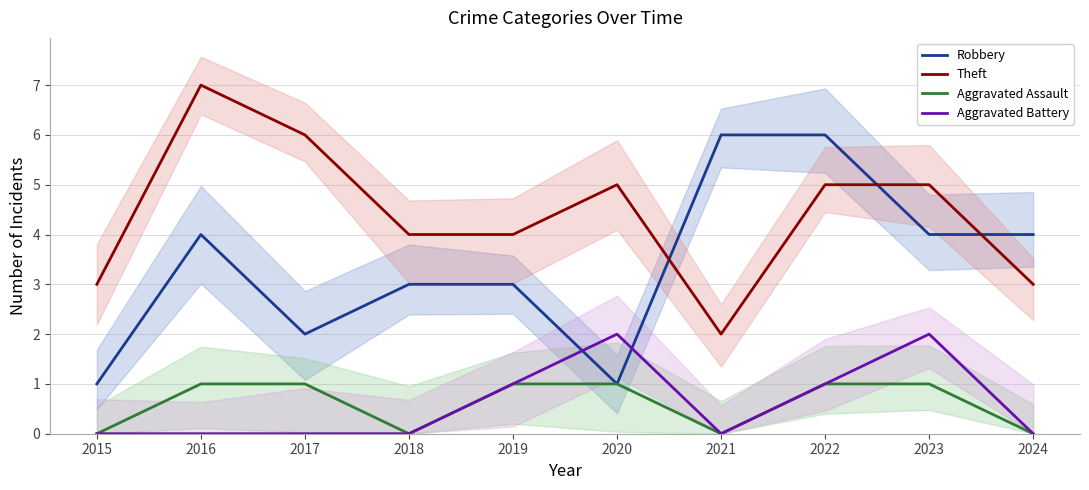

Rank the categories by Aggravated Assault value from highest to lowest.

2016, 2017, 2019, 2020, 2022, 2023, 2015, 2018, 2021, 2024